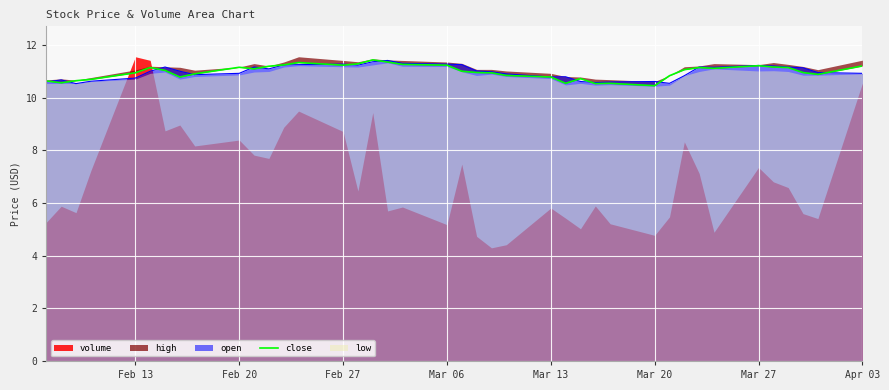

True or false: there are more than 1 points higher than both neighbors.

True